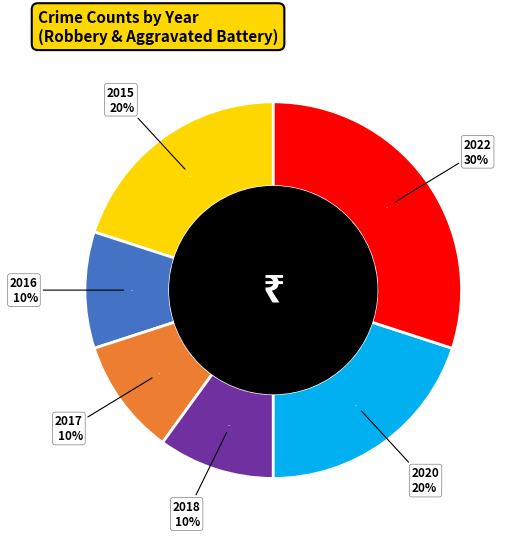

What portion of the pie excludes 2016?

90.0%